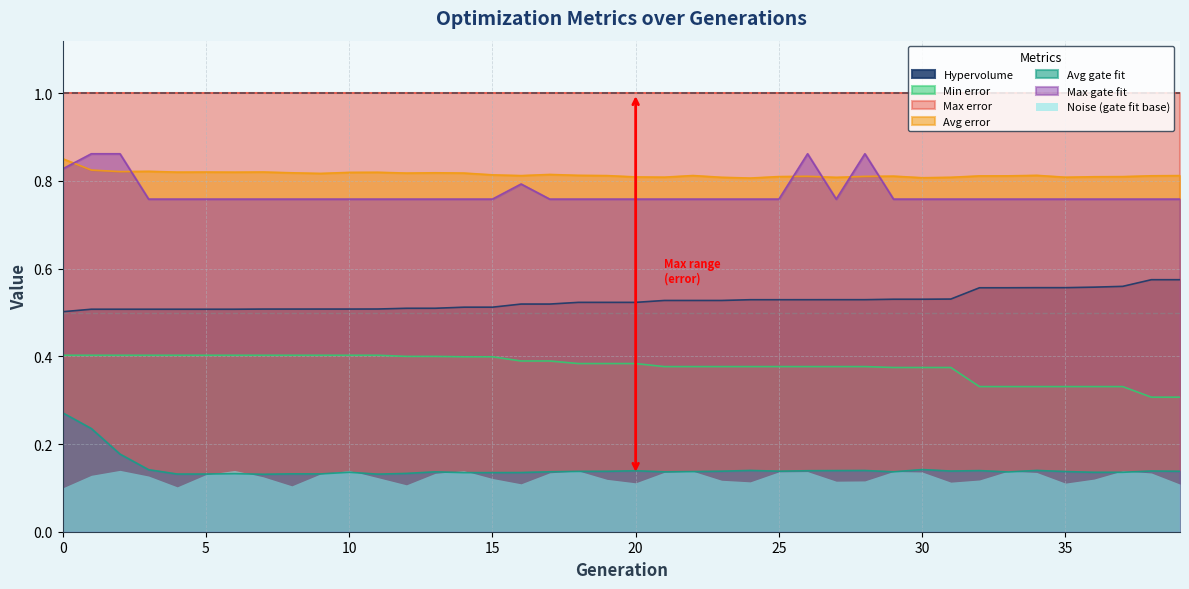

What is the maximum value shown in the chart?

1.0